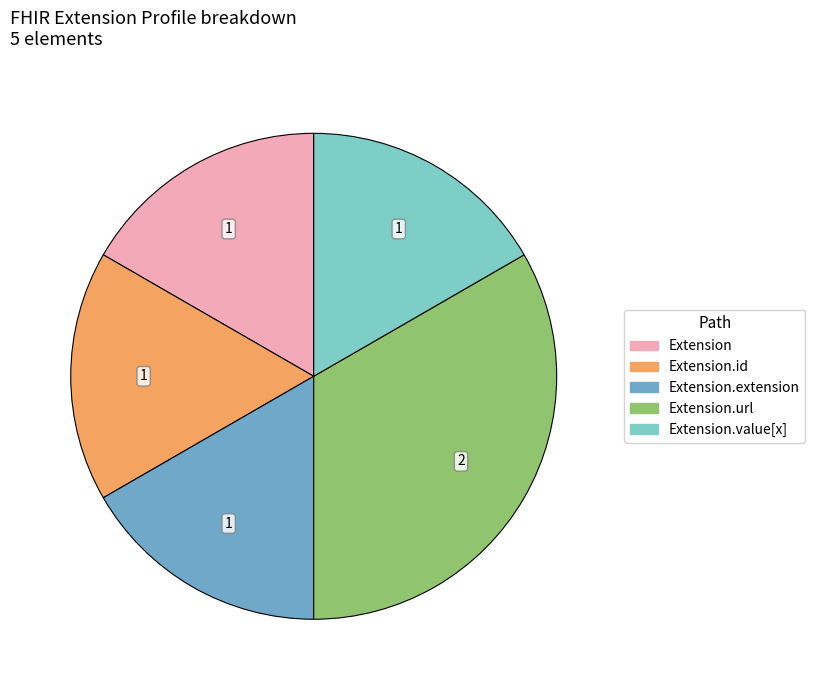

Does any single category account for the majority?

No